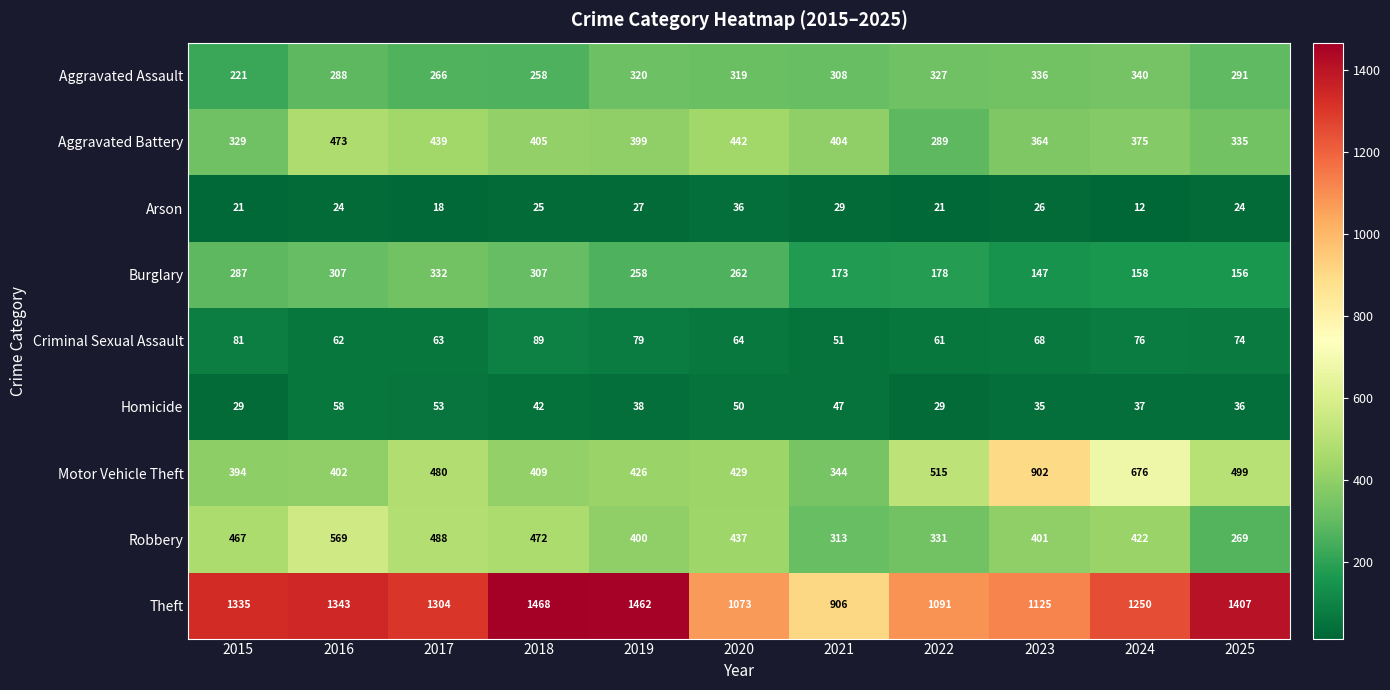

What value does the Homicide series have at 2021, to the nearest 5?

45